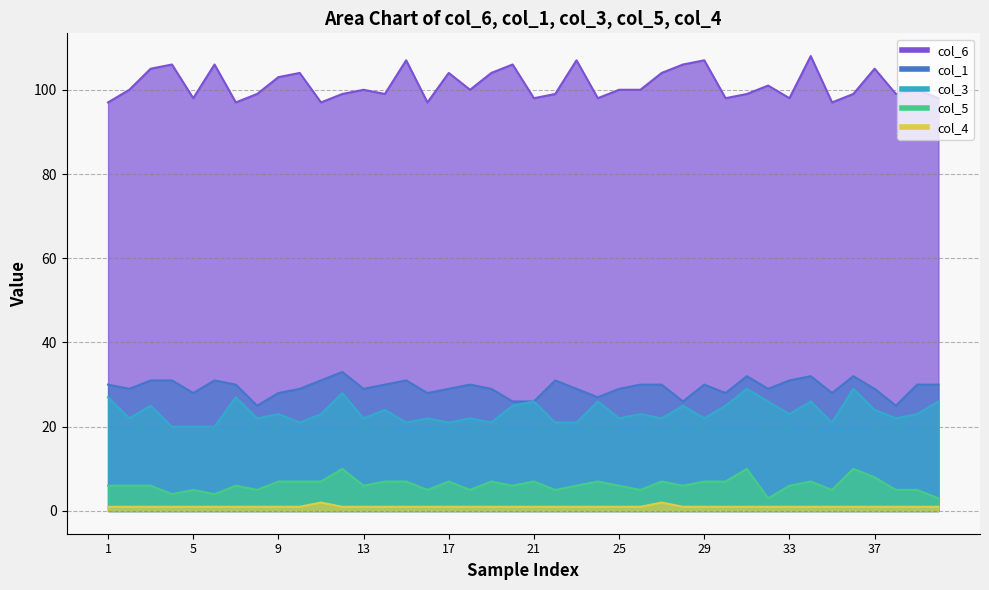

The value of col_3 at 35 is 29. True or false?

True